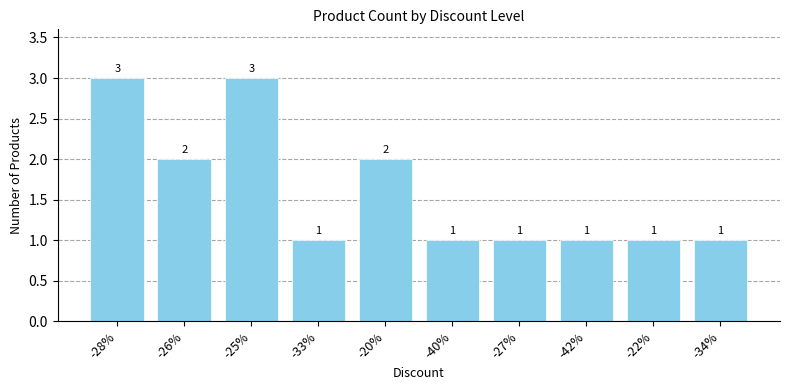

Between -42% and -20%, which is larger?

-20%